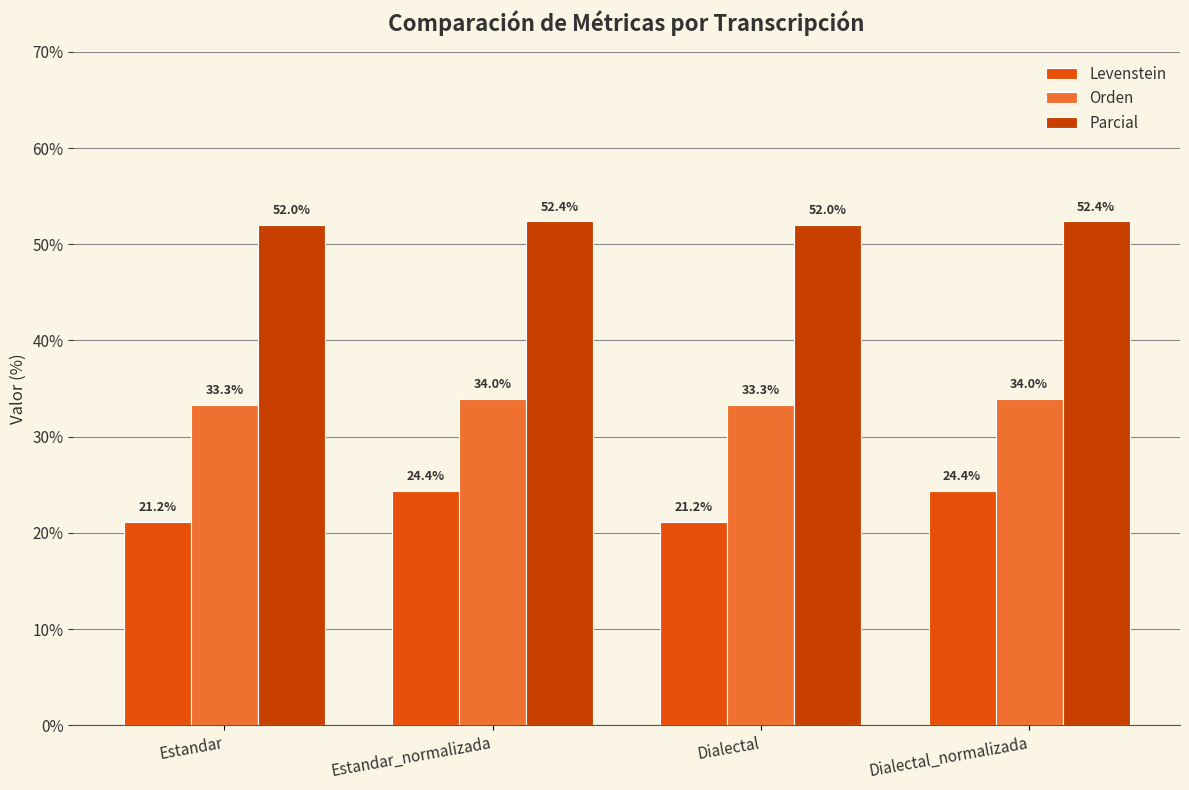

The Parcial series shows 76.8 at Estandar. True or false?

False